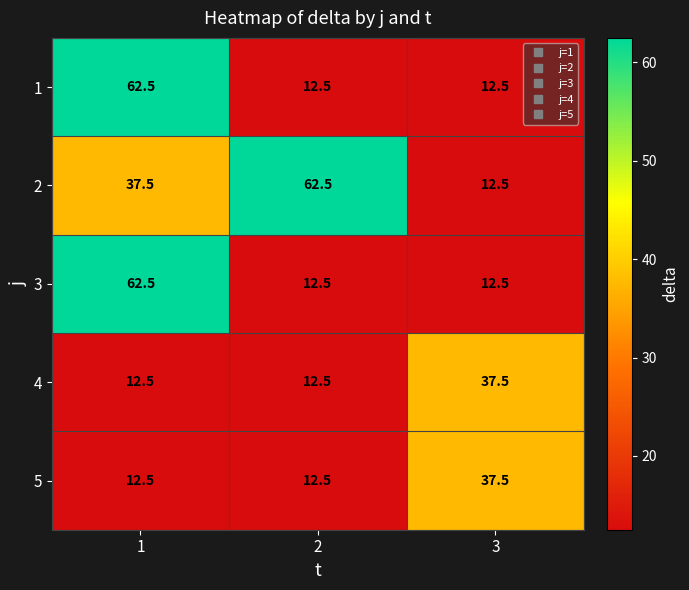

What is the difference between the highest and lowest values at 3?

25.0